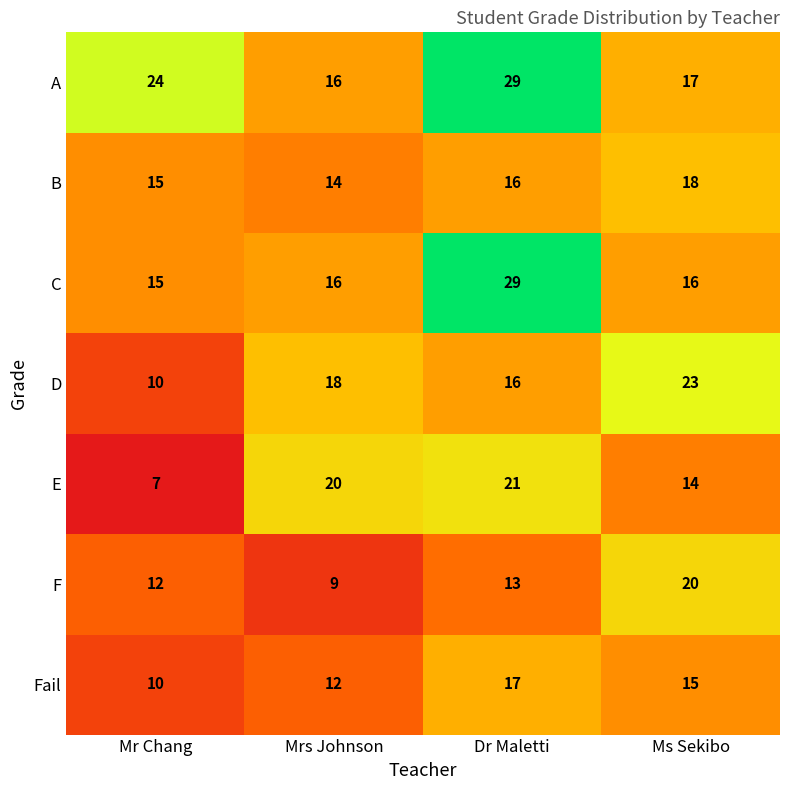

At which label is Fail closest to 13?

Mrs Johnson